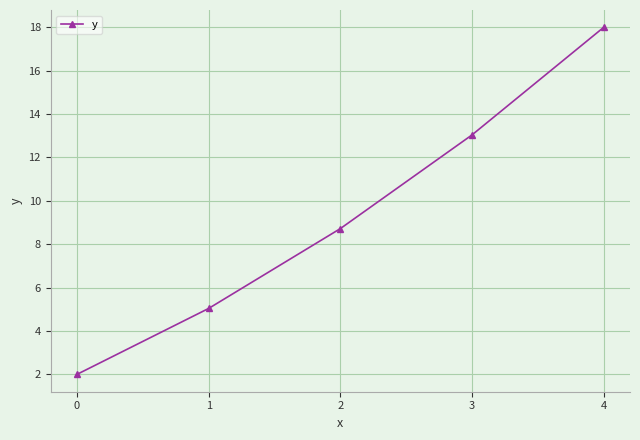

Reading left to right, list all the values displayed in this chart.

0=2.0	1=5.0	2=8.7	3=13.0	4=18.0